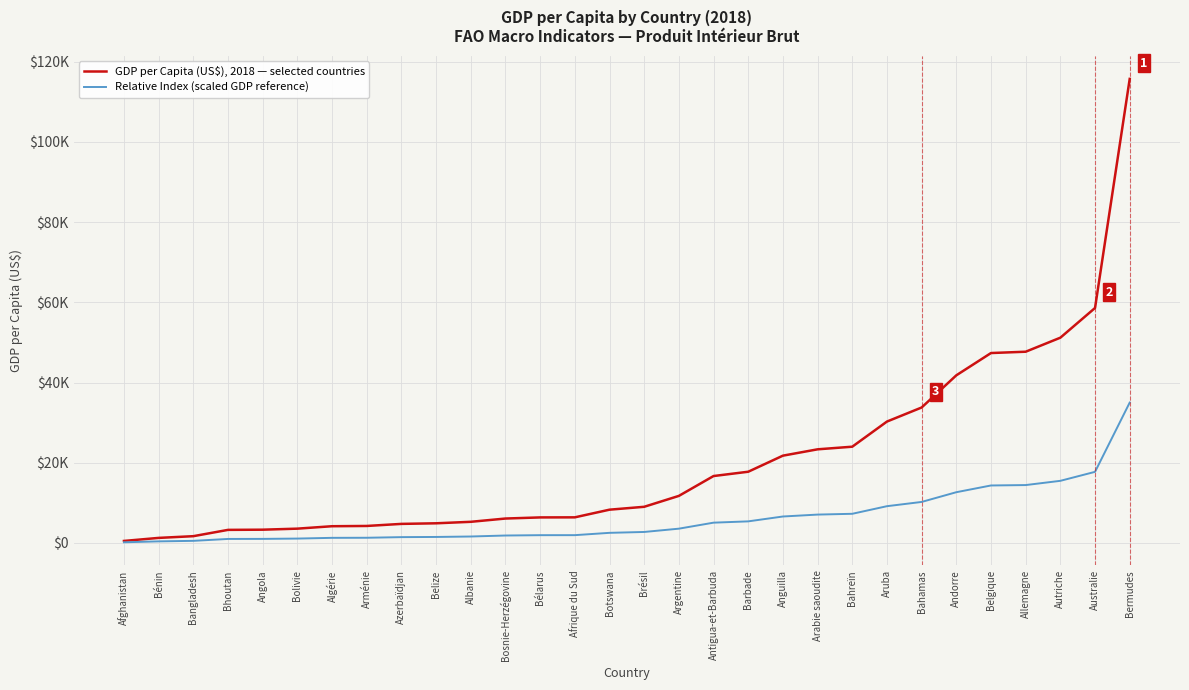

At which category is the sum across all series the highest?

Bermudes